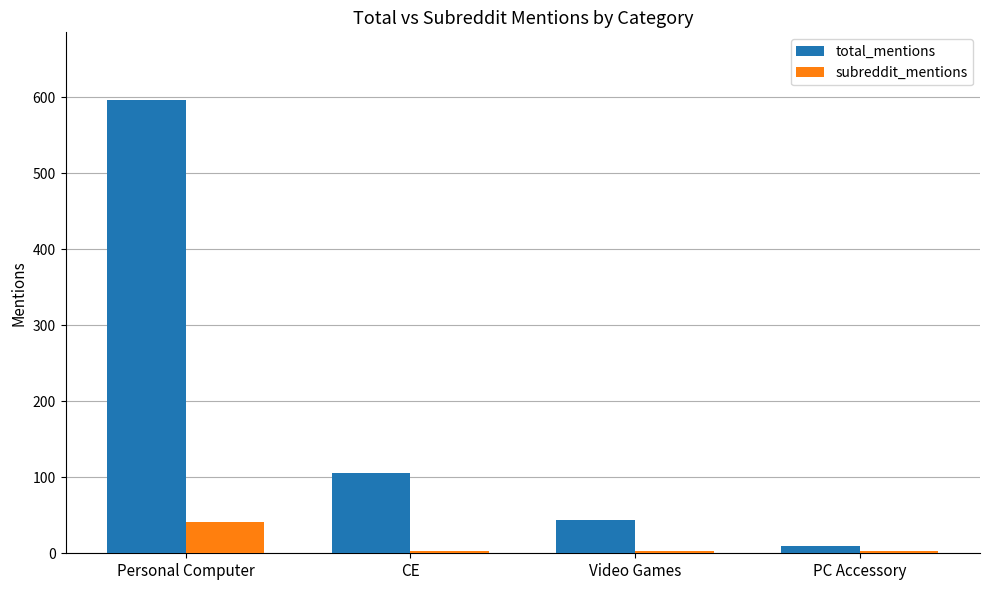

How many data points in total_mentions are less than 106?

2